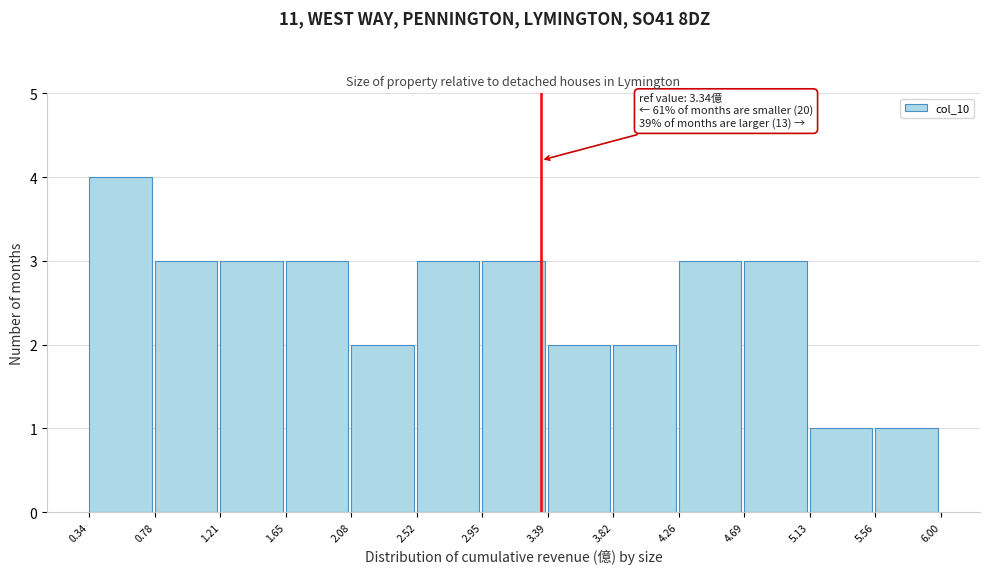

Which range on the x-axis has the tallest bar?

0.34 to 0.78